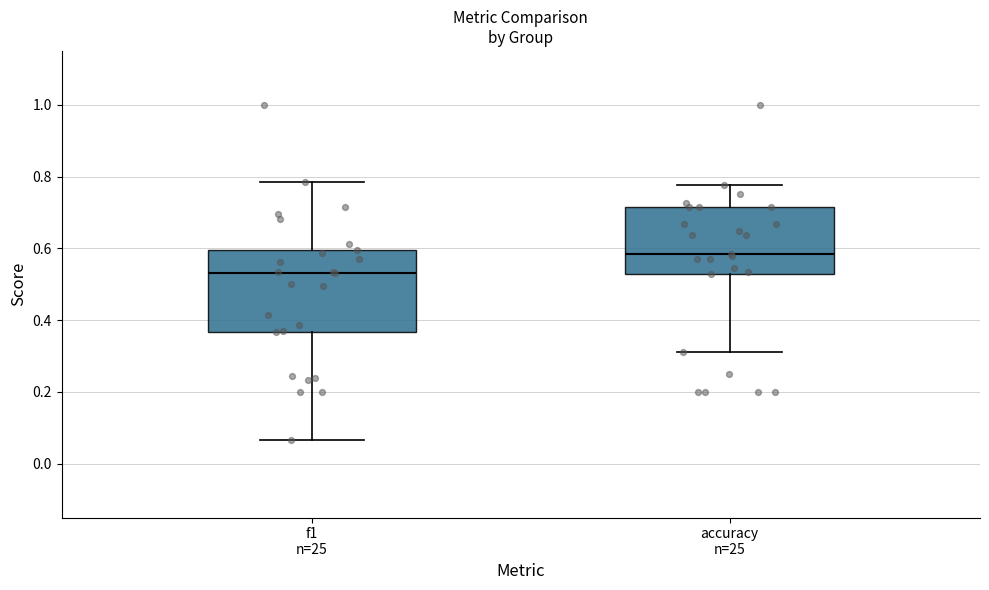

Reading left to right, read every box against the y-axis: the position of its median line, the range the box covers, and the ends of its whiskers. The values are not printed on the chart, so give them approximately, as read against the axis.

f1 n=25: median 0.54, box 0.36 to 0.60, whiskers 0.06 to 0.78
accuracy n=25: median 0.58, box 0.52 to 0.72, whiskers 0.32 to 0.78